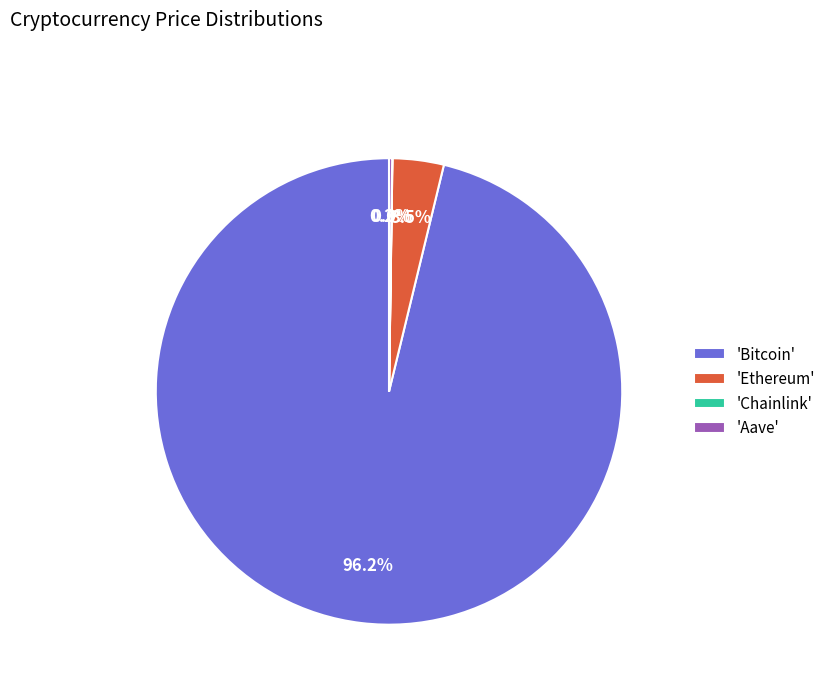

Which category accounts for the majority?

'Bitcoin'